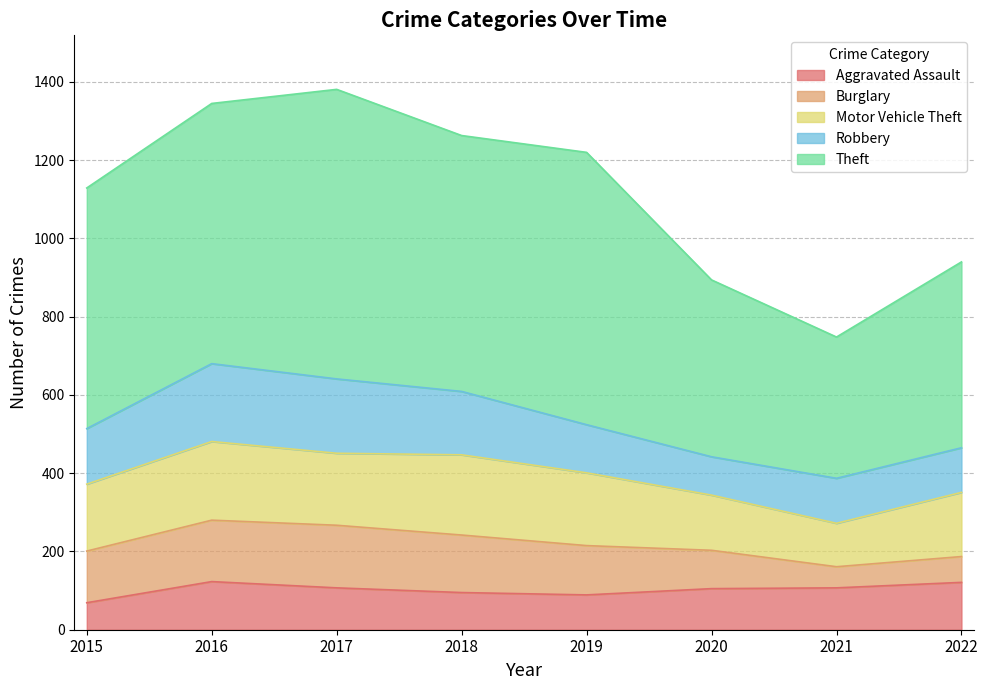

What is the minimum value shown in the chart?

54